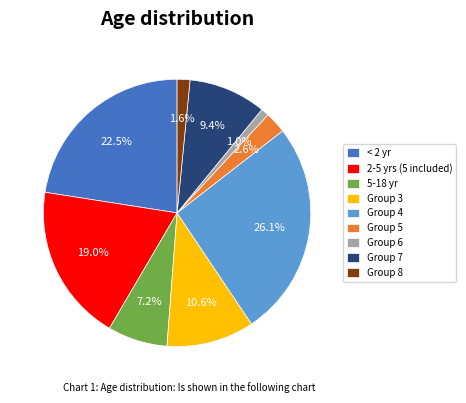

How much of the chart is everything except 2-5 yrs (5 included)?

81.0%